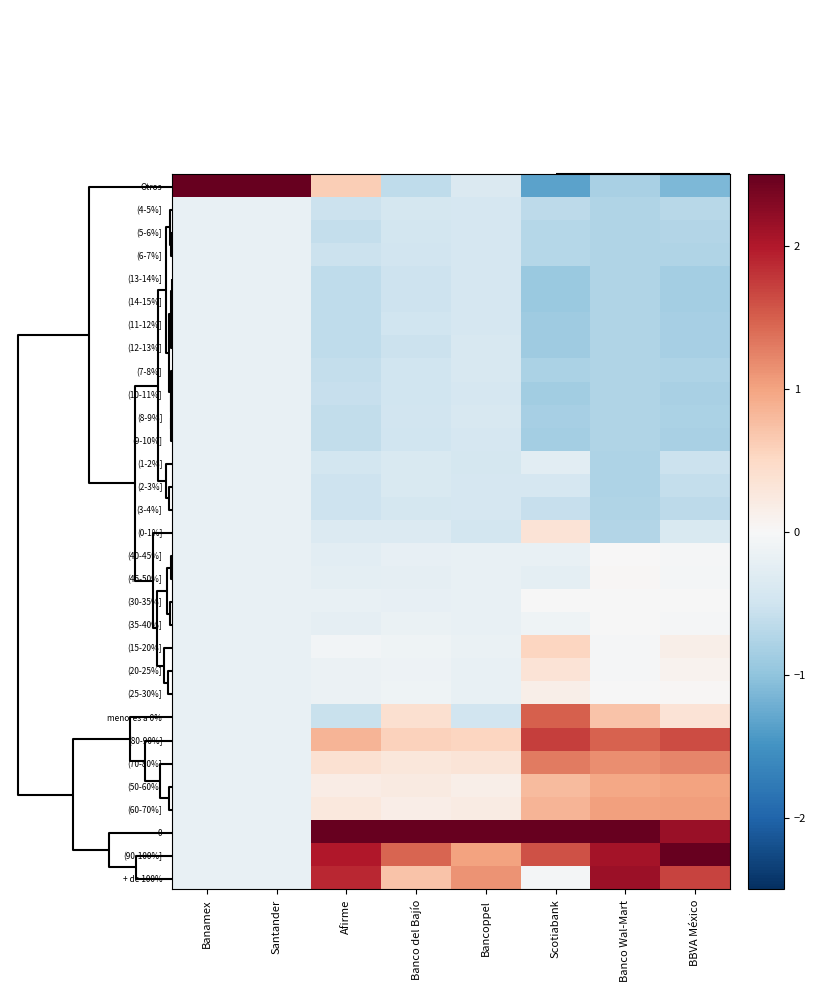

What is the greatest value displayed?

2.5